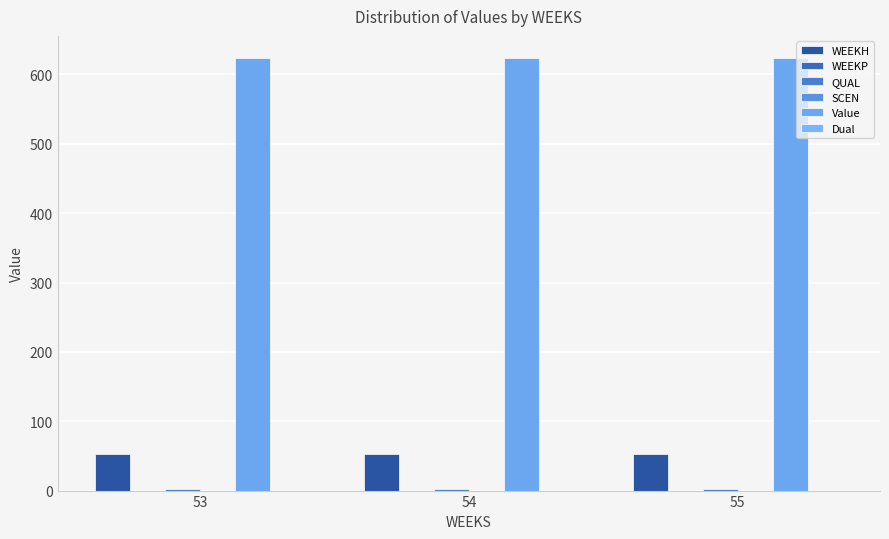

Reading right to left, what are all the values shown in this chart?

WEEKH: 53.0	53.0	53.0
WEEKP: 0.0	0.0	0.0
QUAL: 2.0	2.0	2.0
SCEN: 0.0	0.0	0.0
Value: 624.4	624.4	624.4
Dual: 0.0	0.0	0.0